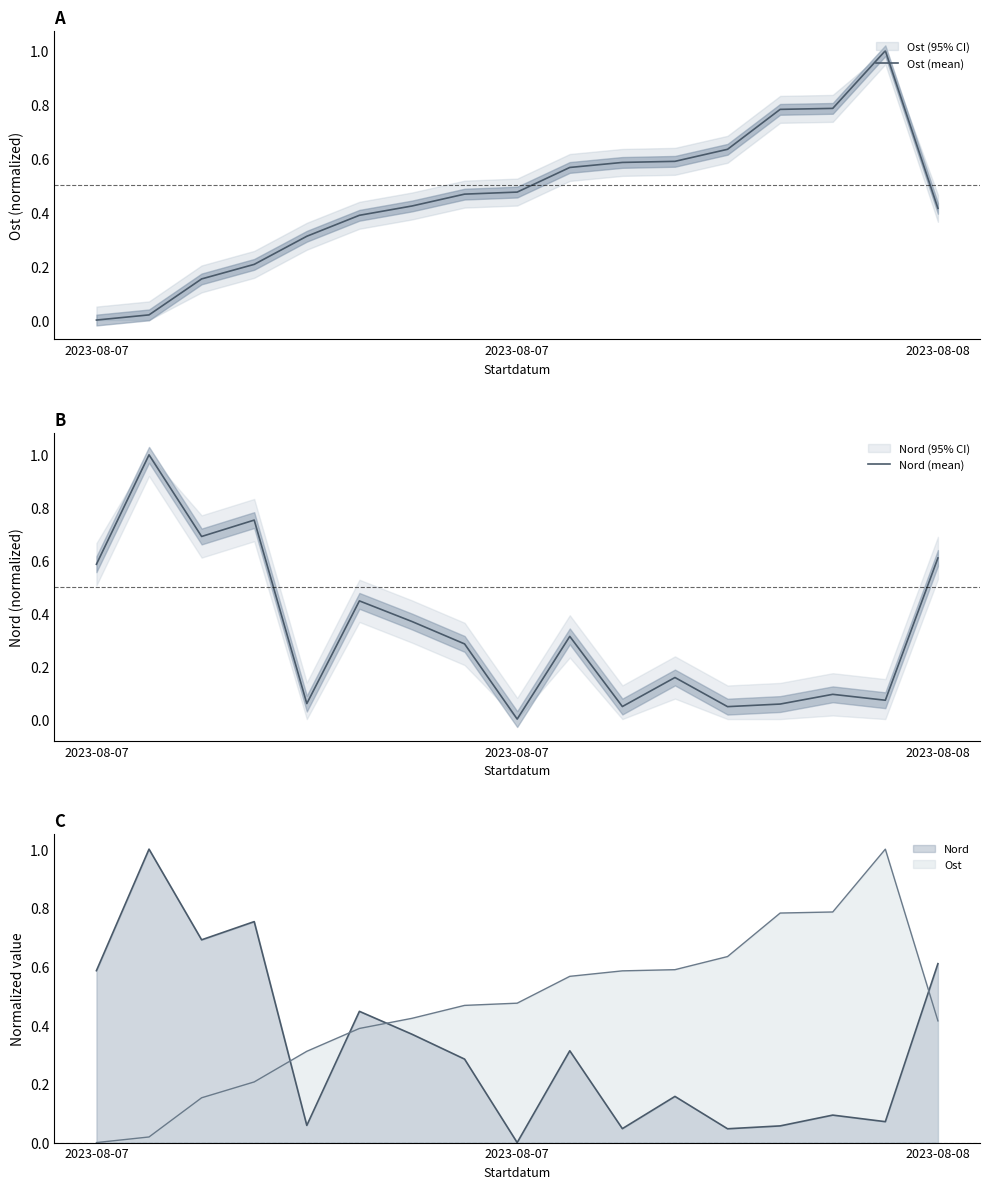

What is the sum of all Nord (mean) values?

5.6